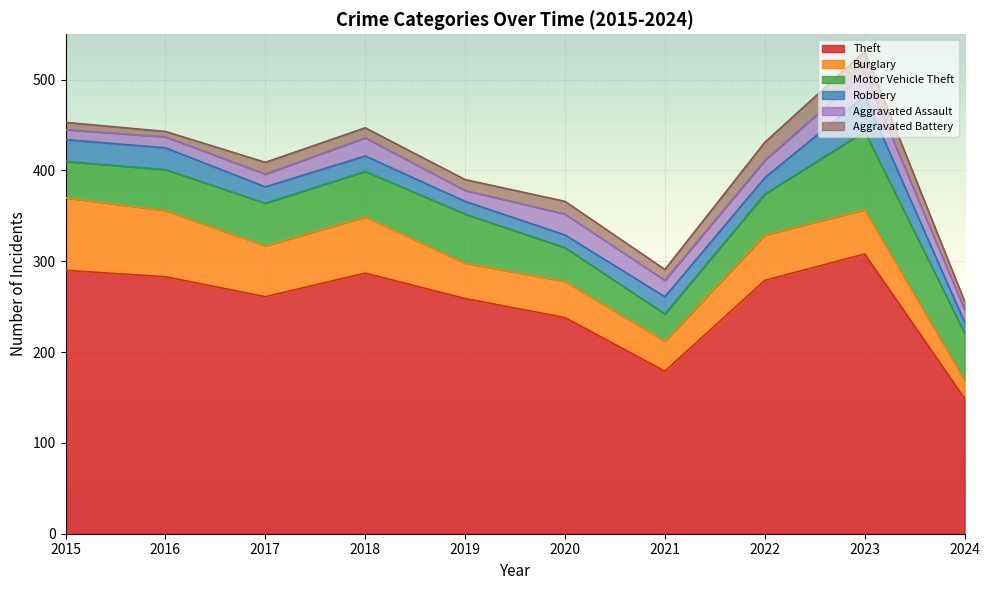

What is the value of the Aggravated Assault point at the 9th from the left?

26